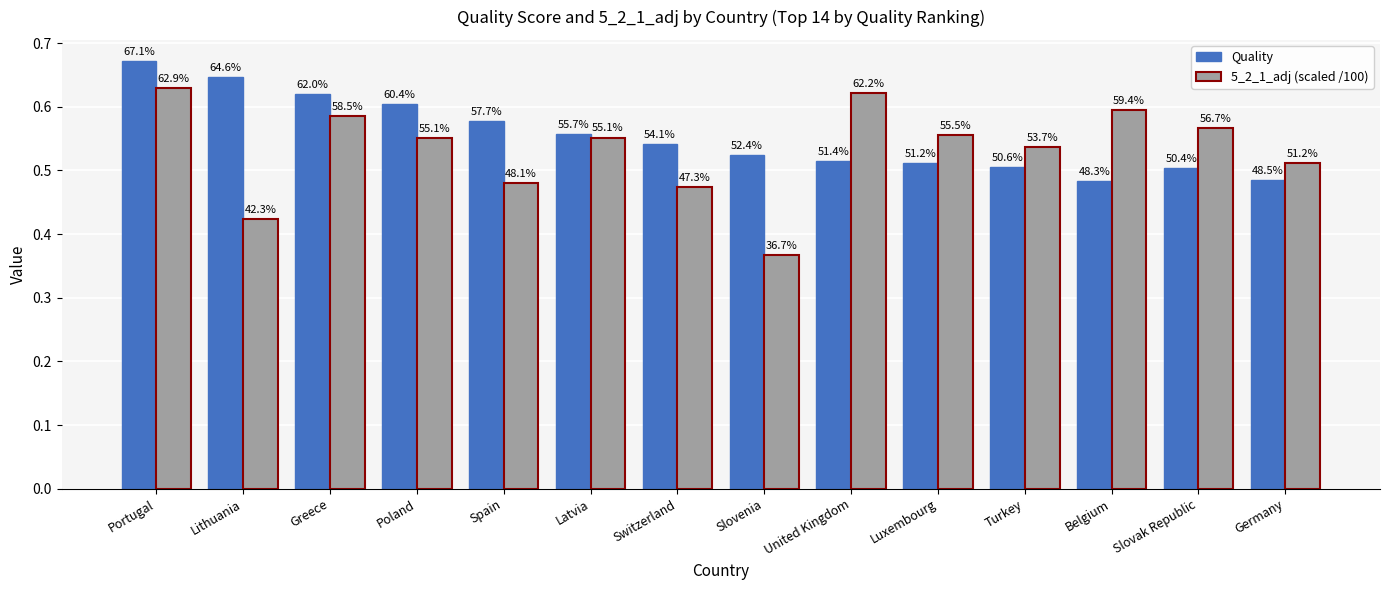

Between Portugal and Poland, which series saw the biggest shift?

5_2_1_adj (scaled /100)